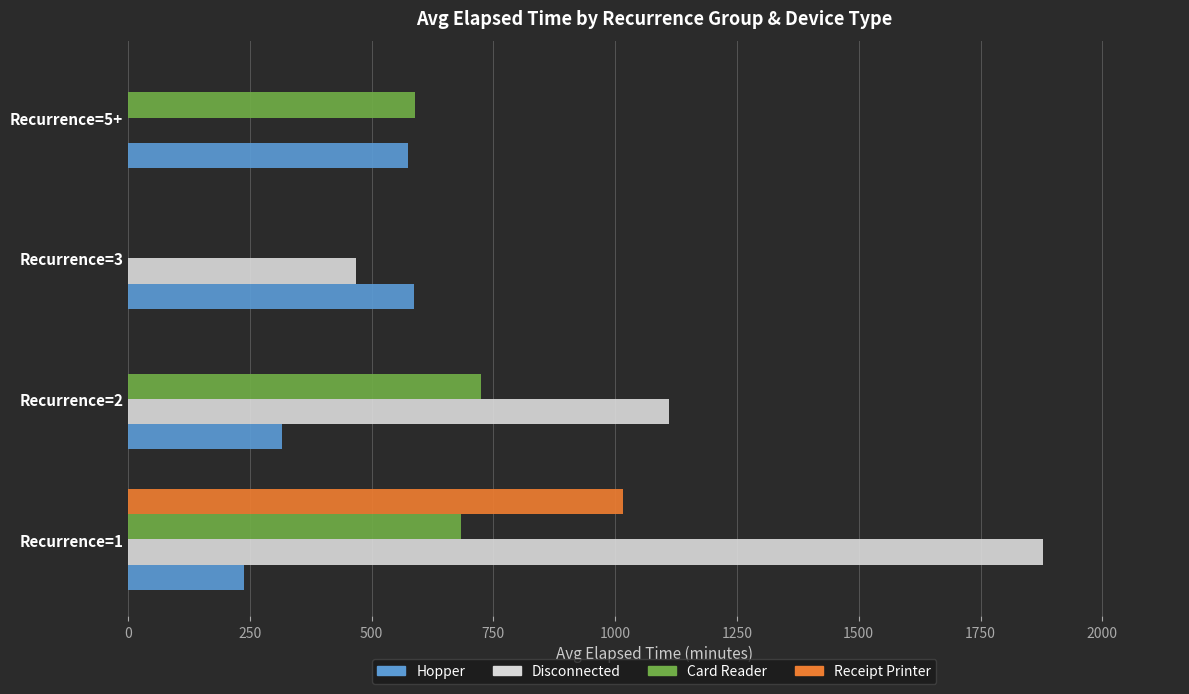

The value of Hopper at Recurrence=2 is 315.8. True or false?

True